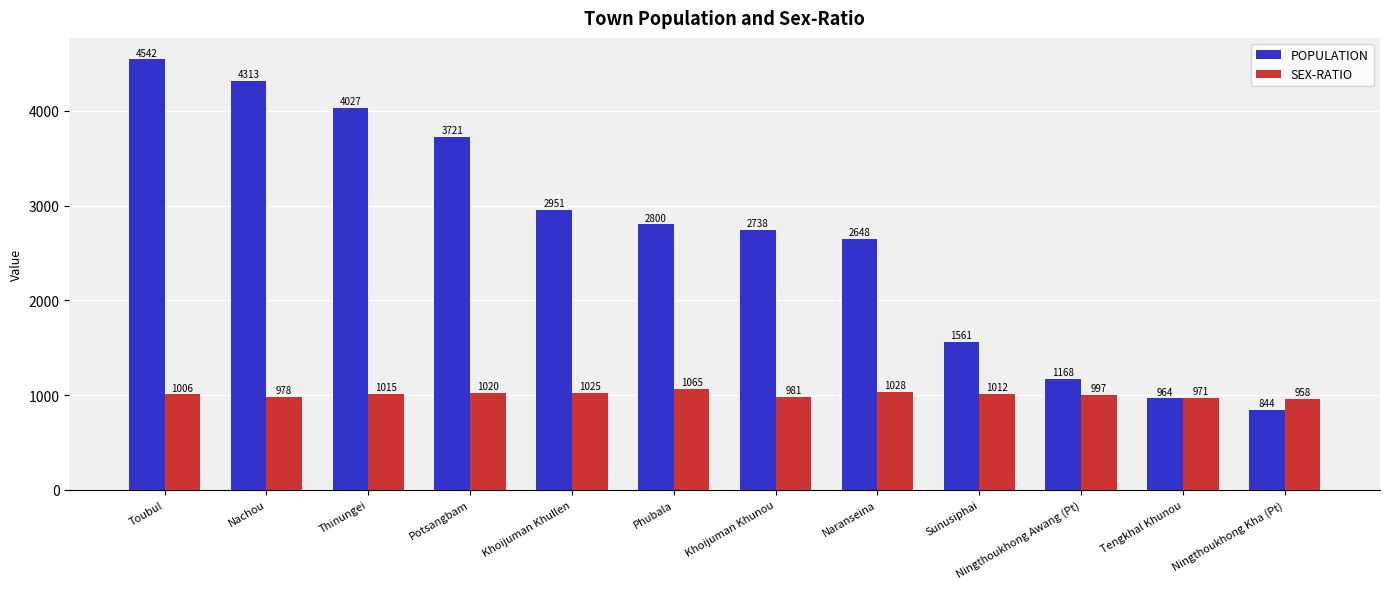

List the series in order of their overall mean, lowest first.

SEX-RATIO, POPULATION